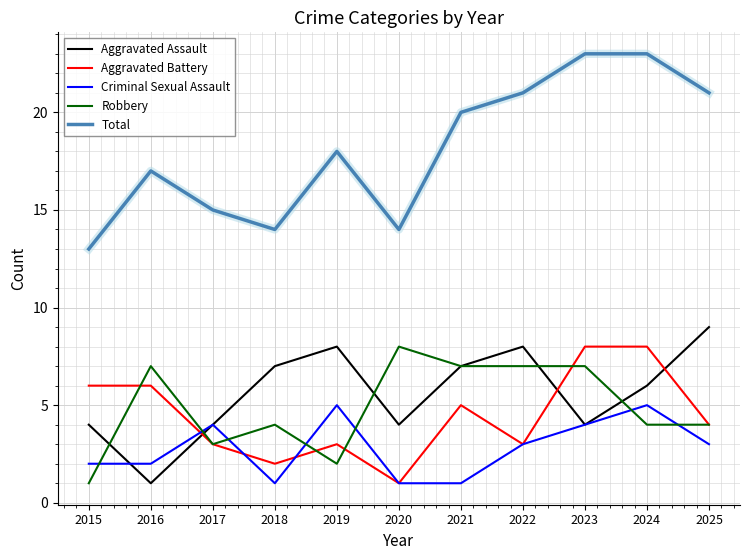

What is the total value across all series at 2022?

42